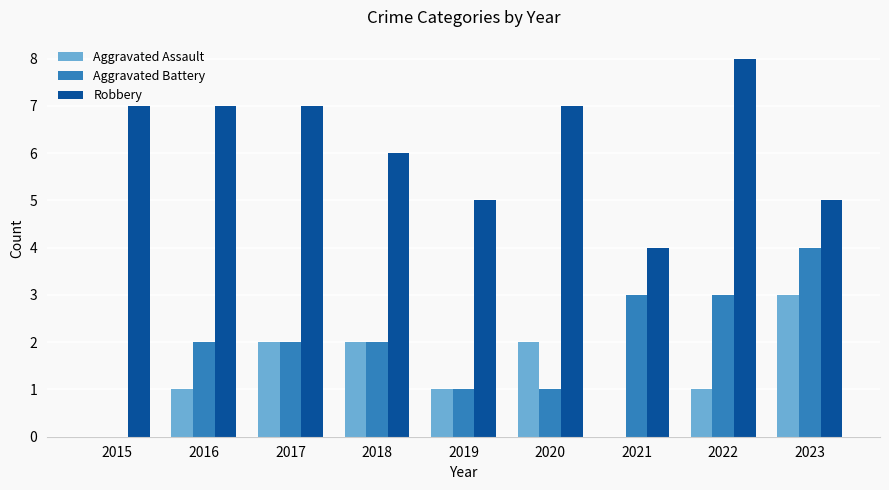

What is the spread (max minus min) of values at 2021?

4